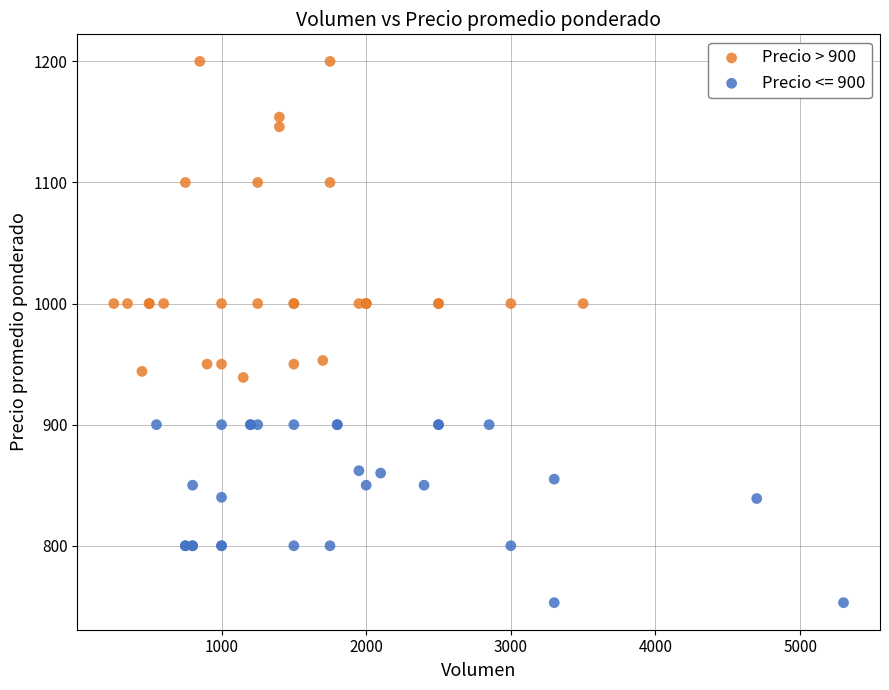

Which series reaches the maximum Y coordinate?

Precio > 900